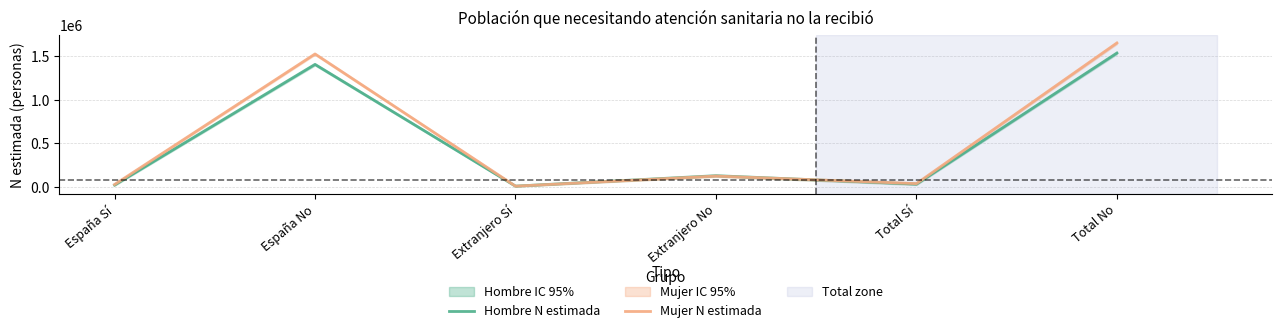

Reading left to right, extract all data points from this chart.

Hombre N estimada: España Sí=22999	España No=1403628	Extranjero Sí=10542	Extranjero No=129964	Total Sí=33541	Total No=1533592
Mujer N estimada: España Sí=28986	España No=1522837	Extranjero Sí=10180	Extranjero No=126006	Total Sí=39166	Total No=1648842